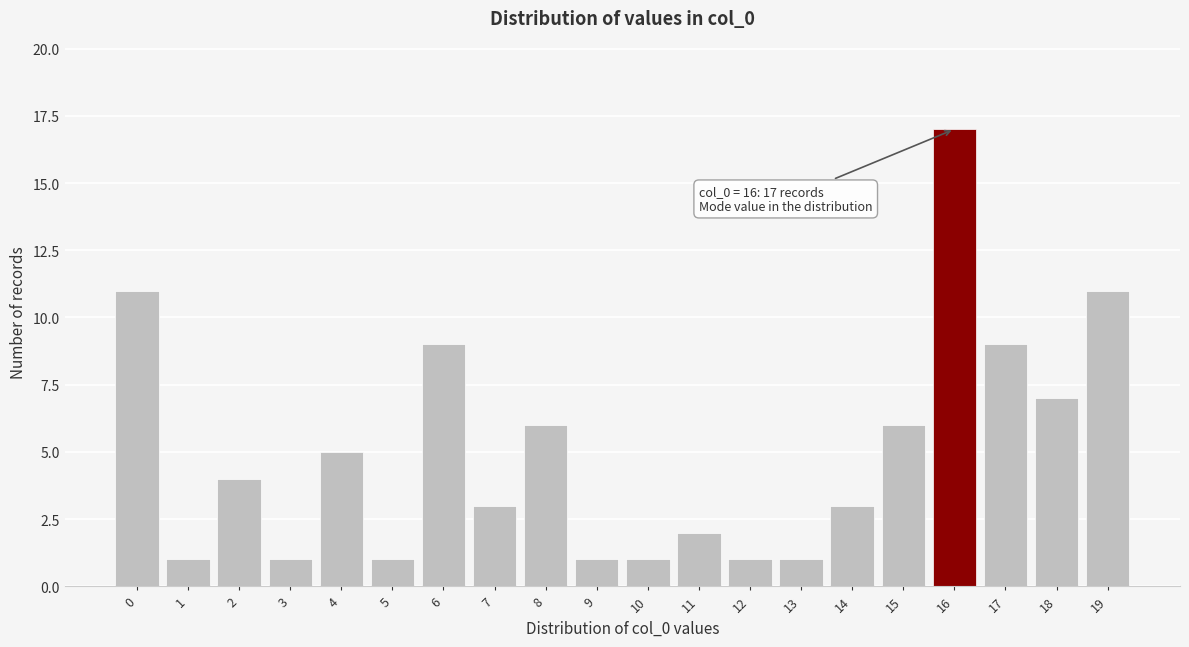

Reading right to left, what are all the values shown in this chart?

11	7	9	17	6	3	1	1	2	1	1	6	3	9	1	5	1	4	1	11